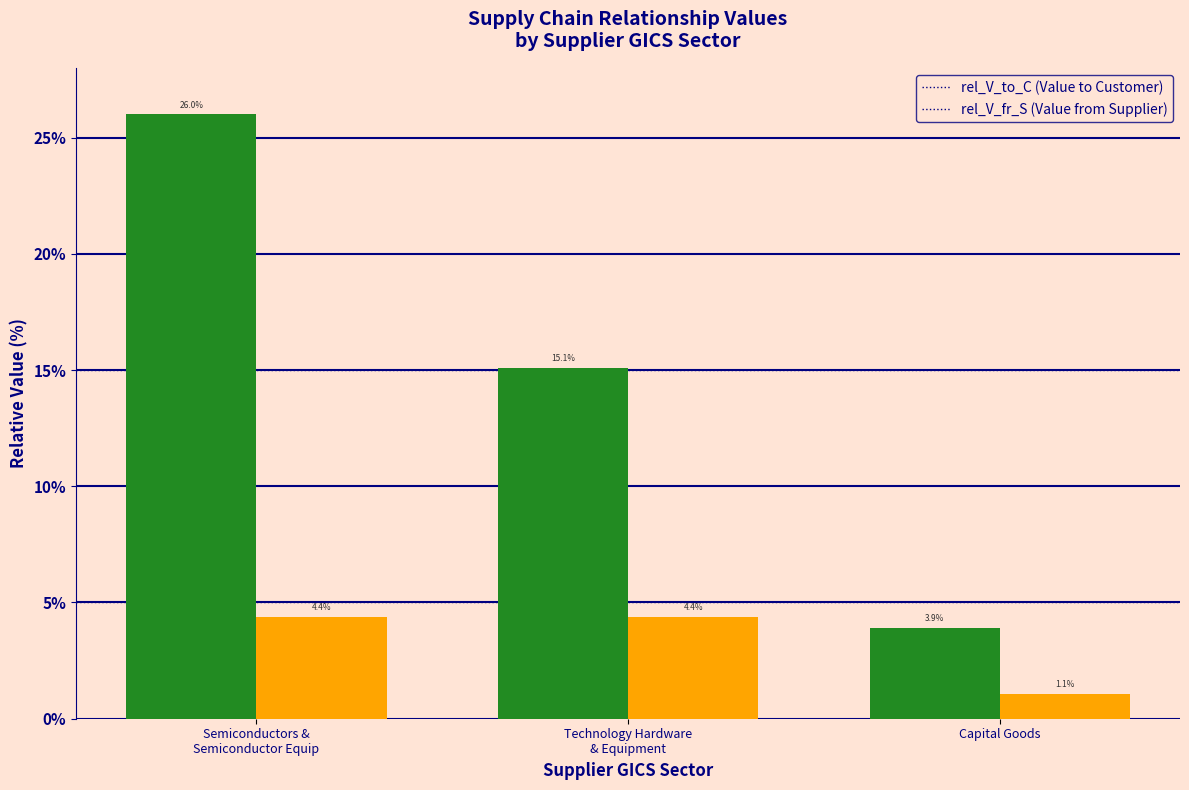

What is the difference between the highest and lowest values at Capital Goods?

2.8